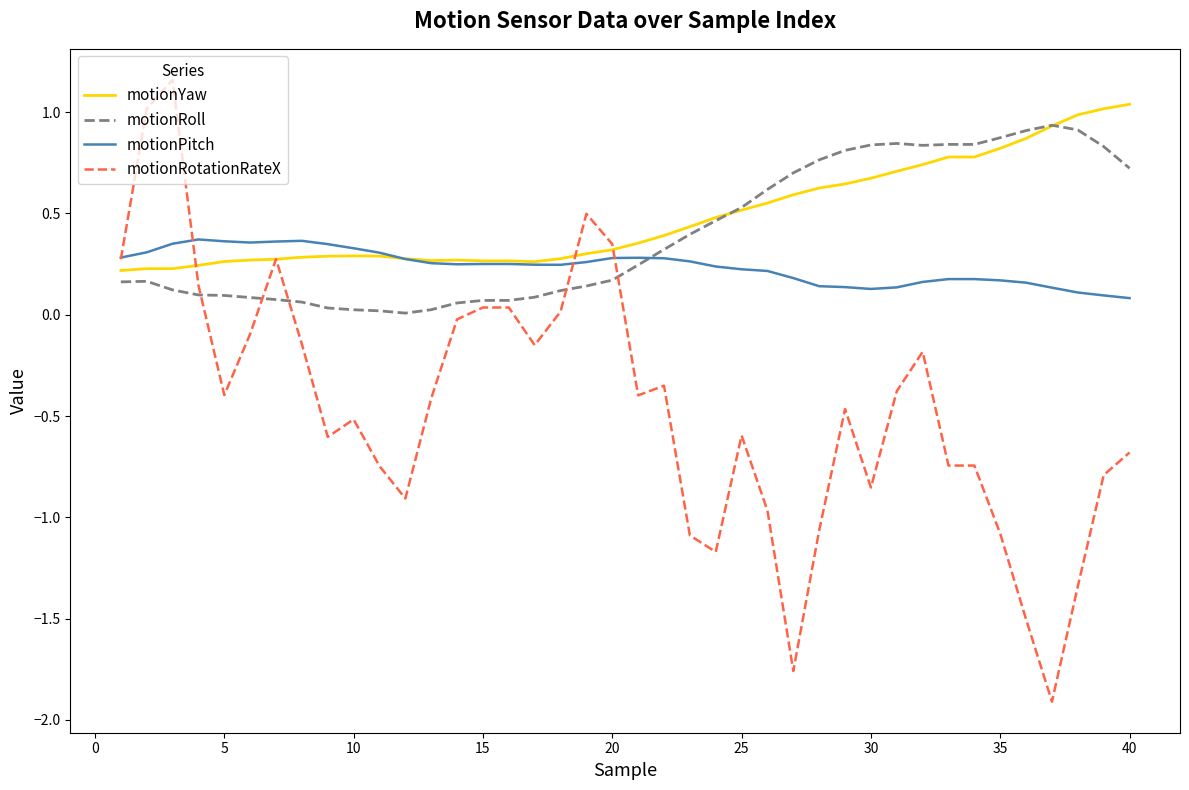

Which series has the largest range (max minus min)?

motionRotationRateX